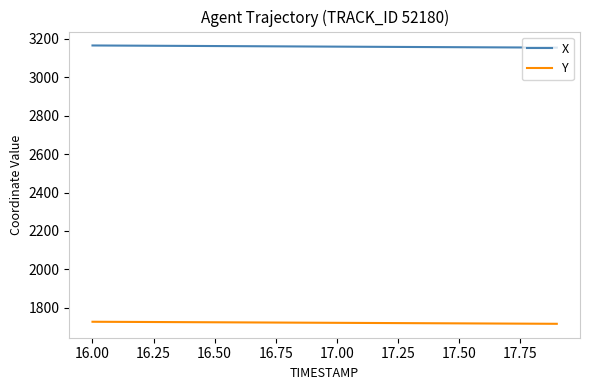

Which series has the largest range (max minus min)?

X